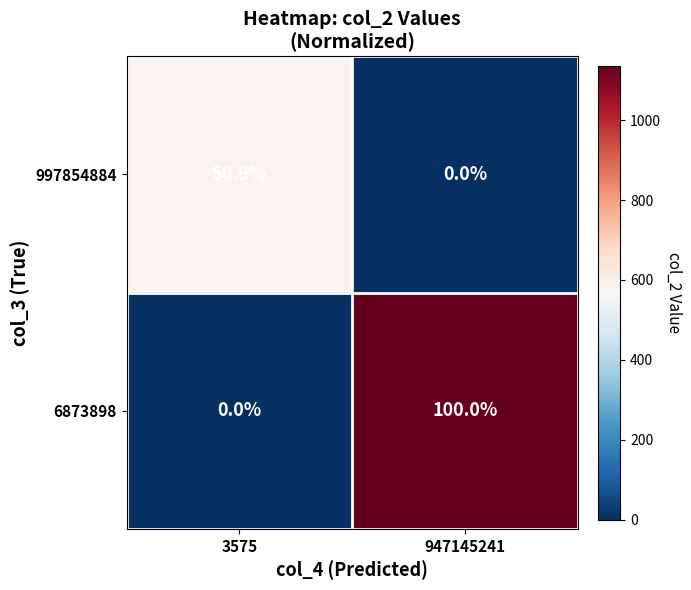

At which label is 997854884 closest to 25?

947145241